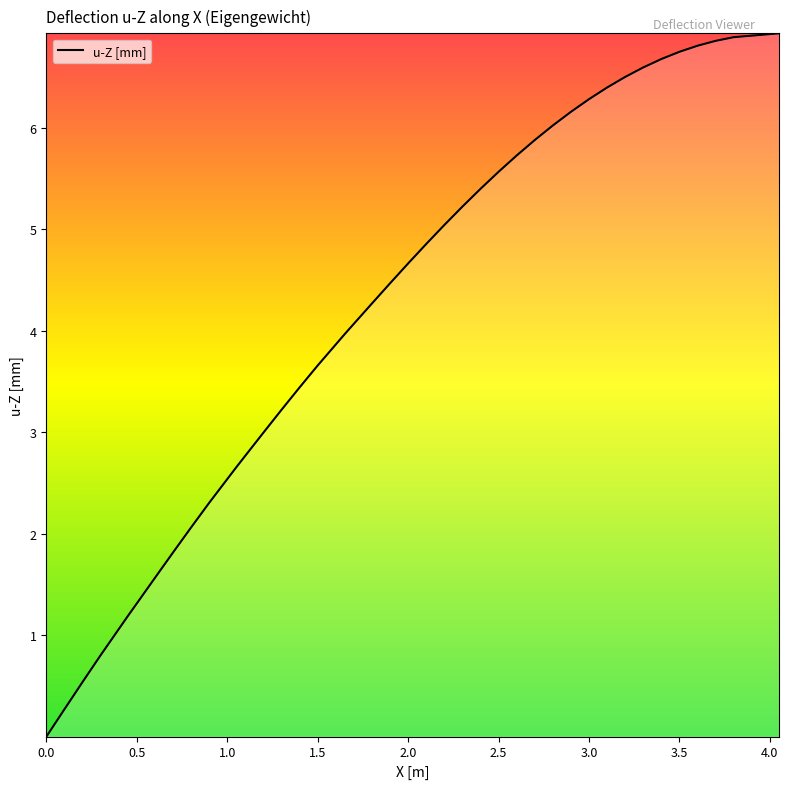

What is the difference between the maximum and minimum values?

6.9